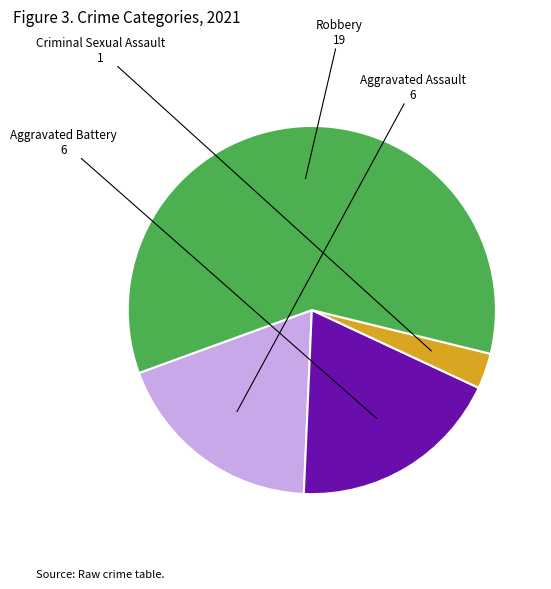

The Aggravated Assault slice represents 9% of the pie. True or false?

False